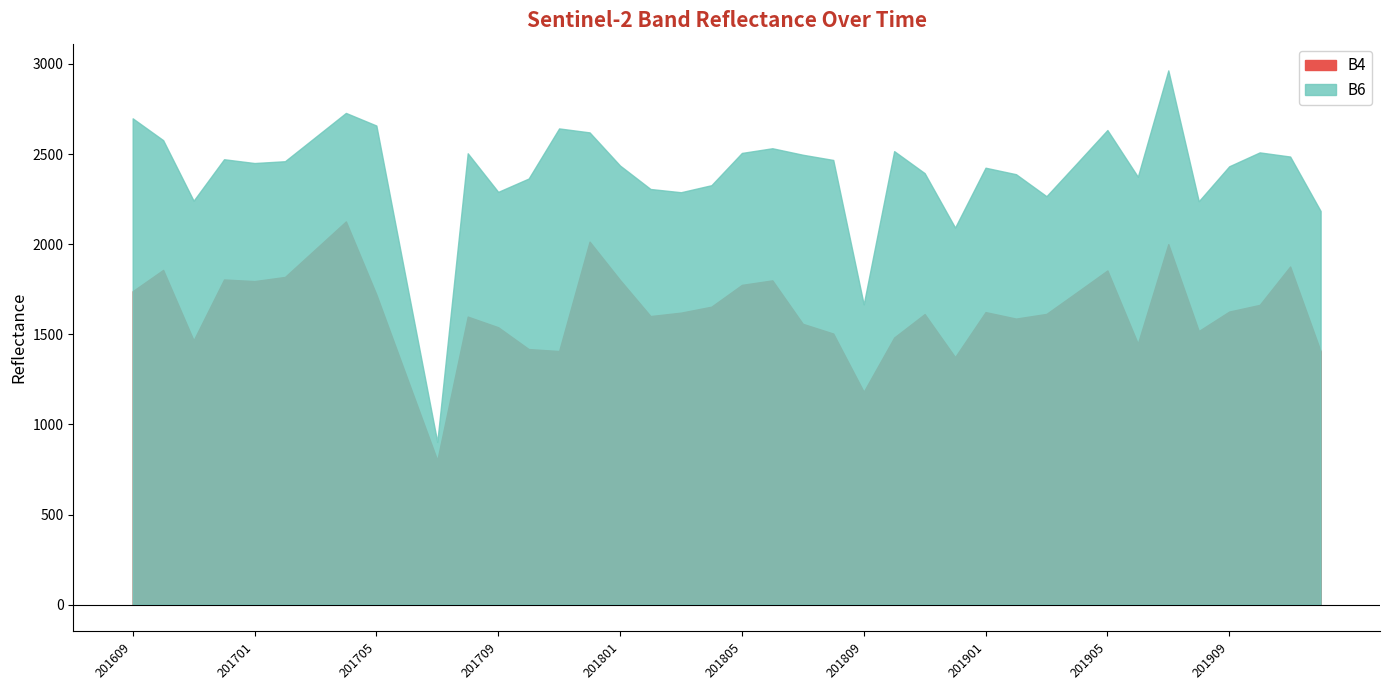

Reading left to right, what are all the values shown in this chart?

B4: 201609=1739	201610=1857	201611=1466	201612=1804	201701=1795	201702=1818	201703=1972	201704=2126	201705=1721	201706=1261	201707=801	201708=1598	201709=1539	201710=1418	201711=1407	201712=2014	201801=1801	201802=1601	201803=1620	201804=1653	201805=1774	201806=1799	201807=1558	201808=1504	201809=1181	201810=1482	201811=1612	201812=1373	201901=1623	201902=1587	201903=1613	201904=1733	201905=1854	201906=1448	201907=2000	201908=1518	201909=1626	201910=1663	201911=1876	201912=1406
B6: 201609=2698	201610=2577	201611=2241	201612=2471	201701=2450	201702=2460	201703=2594	201704=2728	201705=2658	201706=1780	201707=903	201708=2504	201709=2290	201710=2364	201711=2642	201712=2620	201801=2436	201802=2306	201803=2288	201804=2327	201805=2506	201806=2532	201807=2496	201808=2467	201809=1666	201810=2516	201811=2394	201812=2092	201901=2424	201902=2388	201903=2266	201904=2449	201905=2633	201906=2374	201907=2964	201908=2238	201909=2432	201910=2509	201911=2486	201912=2184